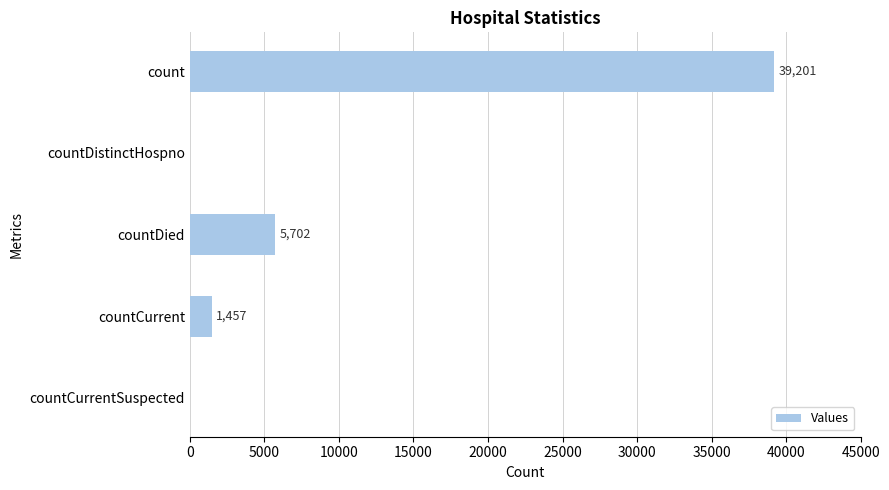

Which category has the highest value across all series?

count